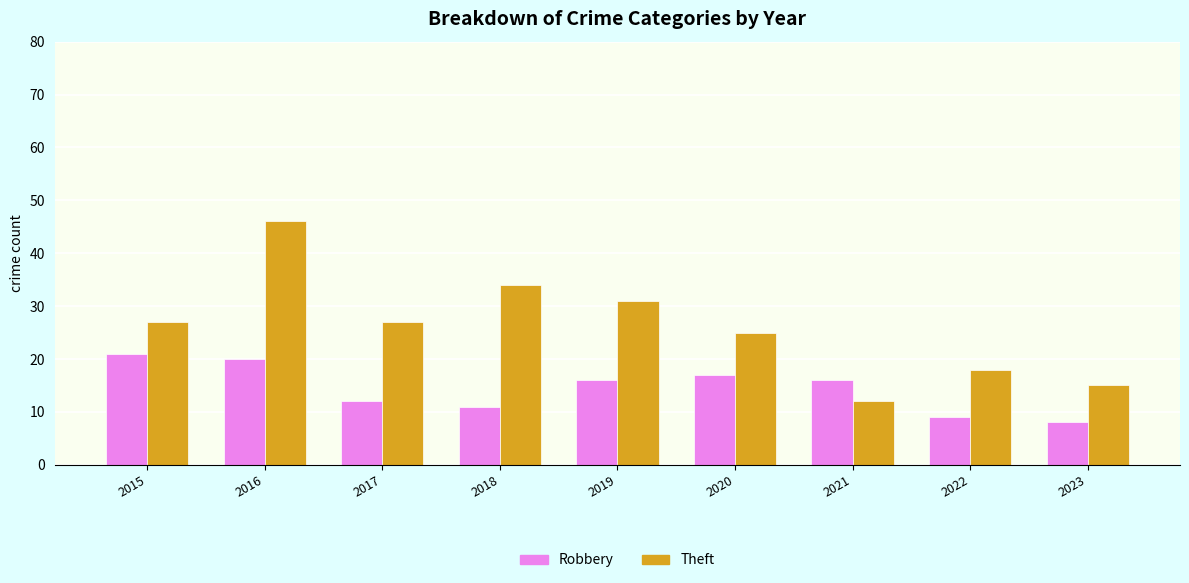

At which label does Theft reach its peak?

2016